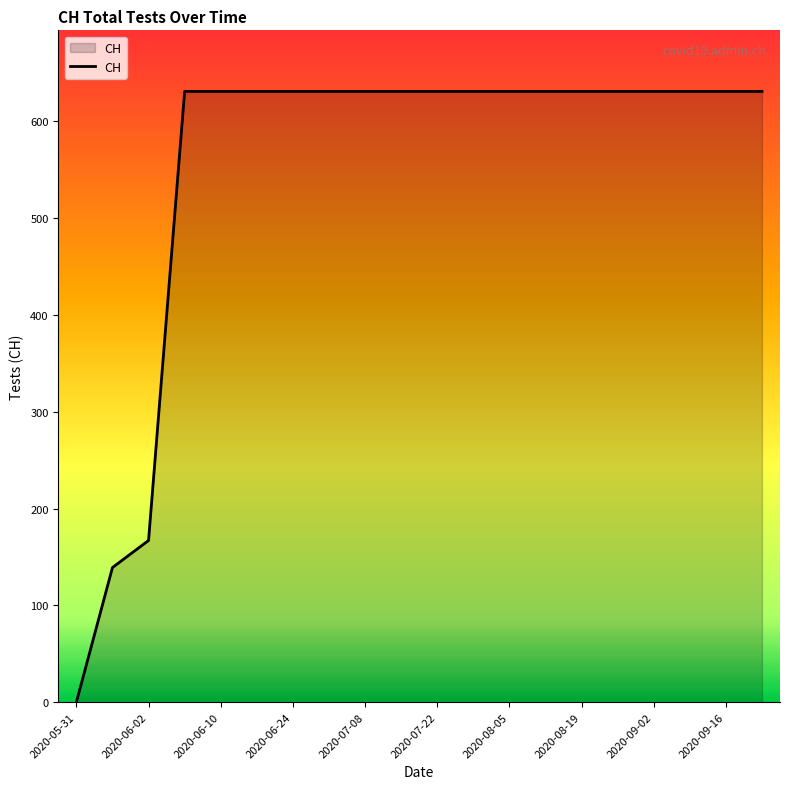

What is the difference between the maximum and minimum values?

631